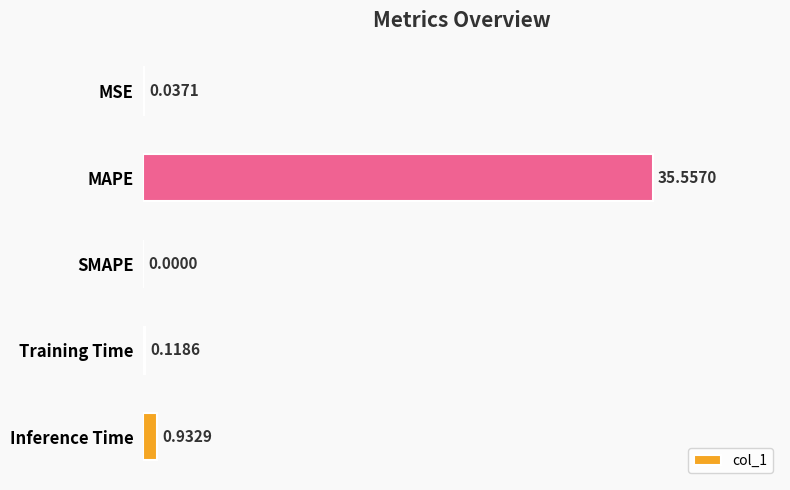

Which category has the highest value across all series?

MAPE